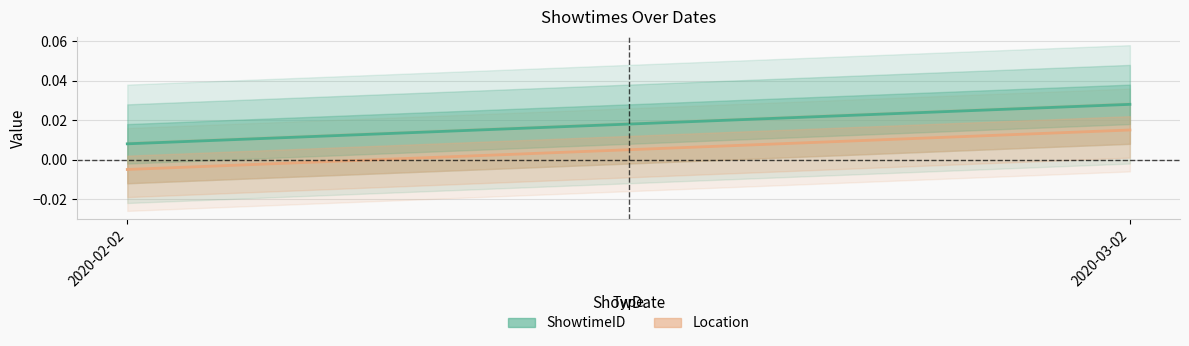

What are all the series names shown in the legend?

ShowtimeID, Location